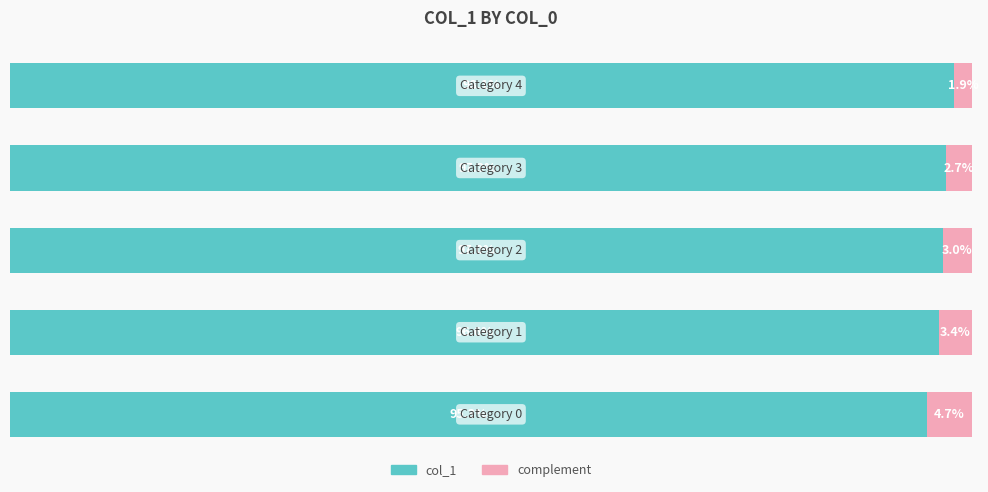

Reading left to right, transcribe all the data shown in this chart.

col_1: 95.3	96.6	97.0	97.3	98.1
complement: 4.7	3.4	3.0	2.7	1.9